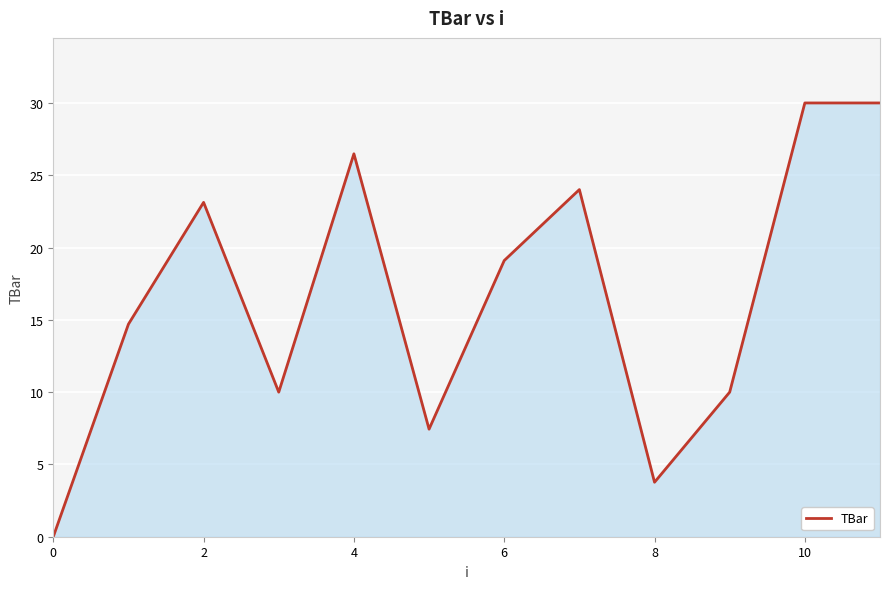

What is the maximum value shown in the chart?

30.0